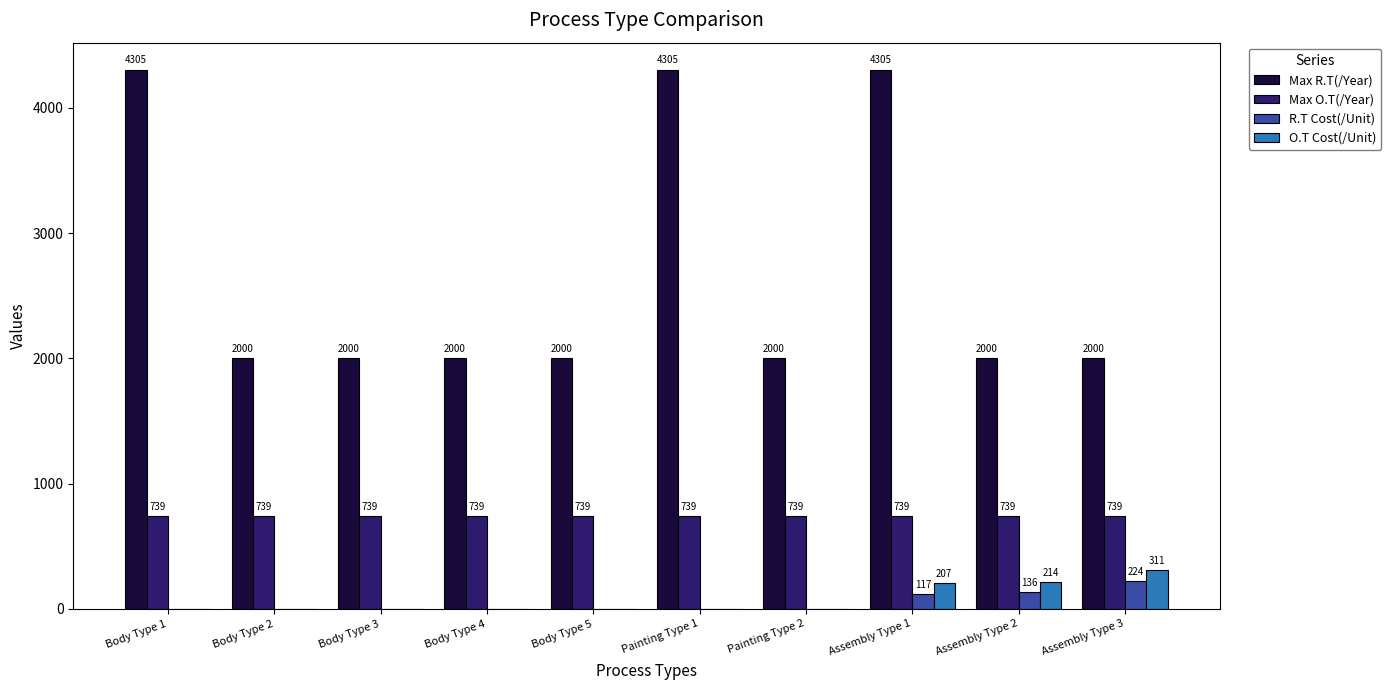

What is the maximum value for Max O.T(/Year)?

739